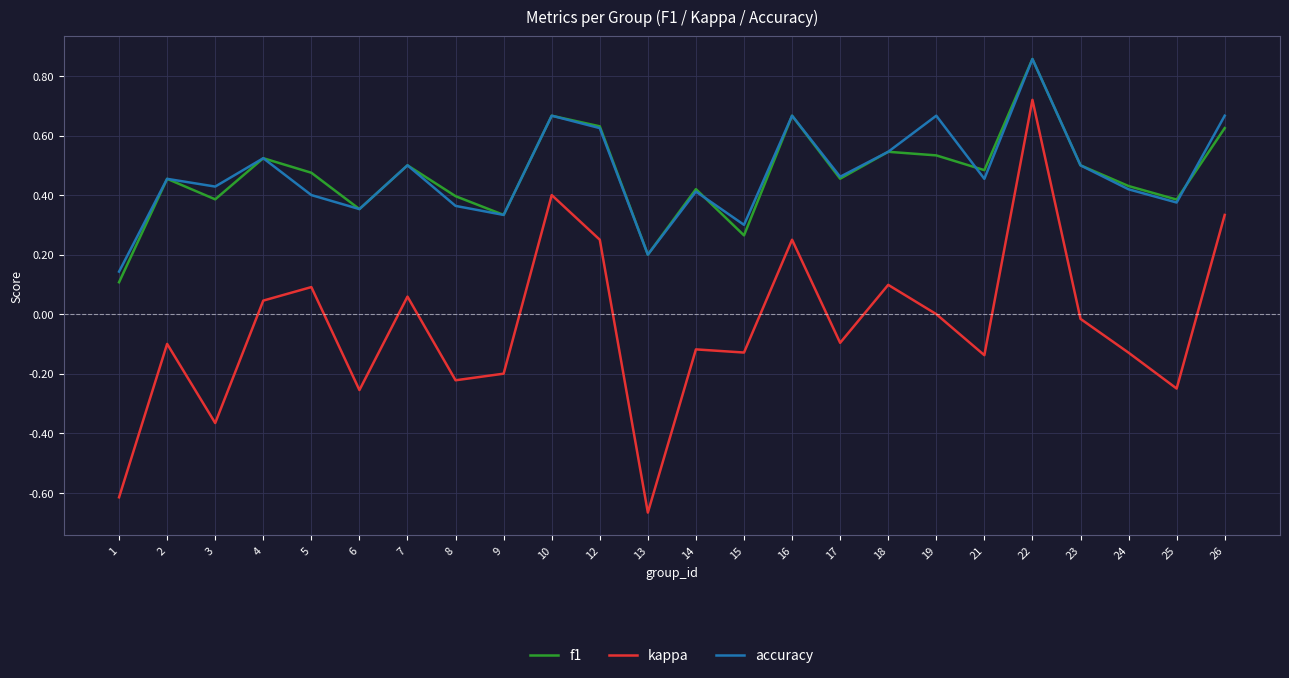

The value of accuracy at 14 is 0.4. True or false?

True